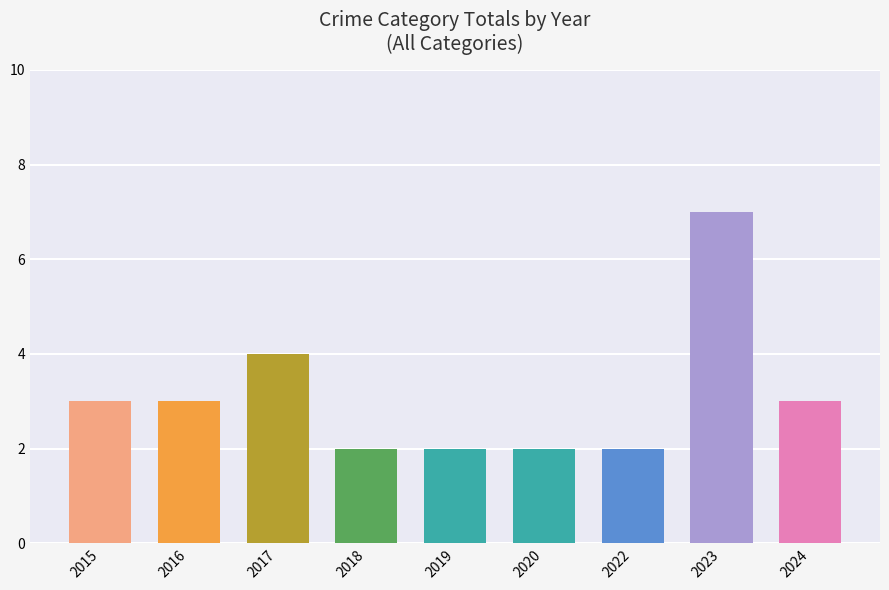

What is the sum of all values?

28